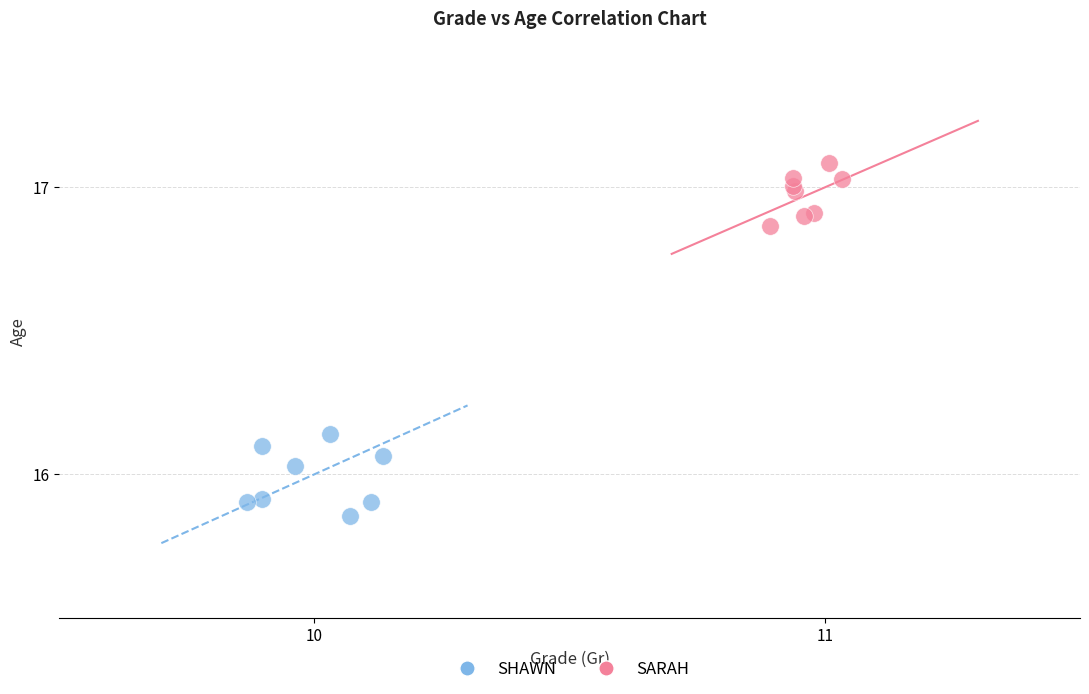

Which series reaches the minimum Y coordinate?

SHAWN